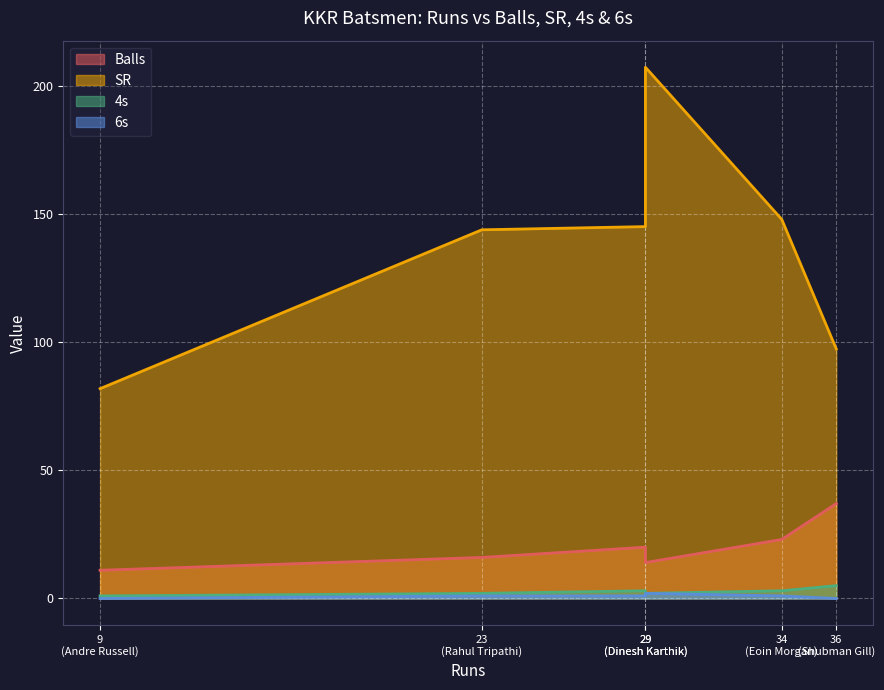

Reading right to left, transcribe all the data shown in this chart.

Balls: Dinesh Karthik=14.0	Eoin Morgan=23.0	Andre Russell=11.0	Nitish Rana=20.0	Rahul Tripathi=16.0	Shubman Gill=37.0
SR: Dinesh Karthik=207.1	Eoin Morgan=147.8	Andre Russell=81.8	Nitish Rana=145.0	Rahul Tripathi=143.8	Shubman Gill=97.3
4s: Dinesh Karthik=2.0	Eoin Morgan=3.0	Andre Russell=1.0	Nitish Rana=3.0	Rahul Tripathi=2.0	Shubman Gill=5.0
6s: Dinesh Karthik=2.0	Eoin Morgan=1.0	Andre Russell=0.0	Nitish Rana=1.0	Rahul Tripathi=1.0	Shubman Gill=0.0